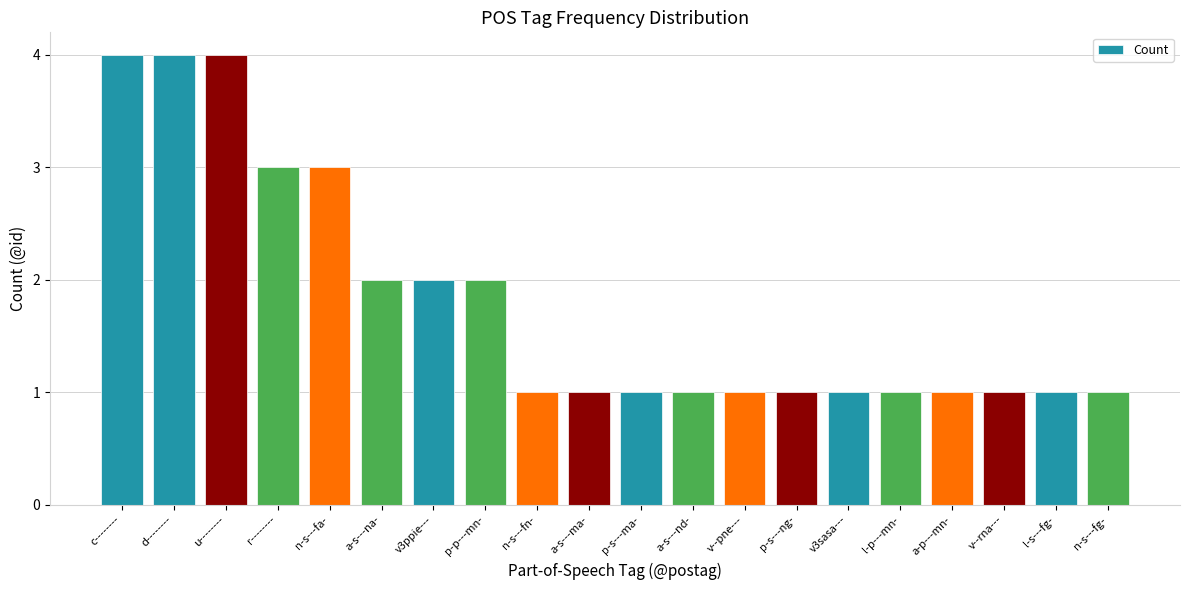

How many values are between 1 and 3?

17